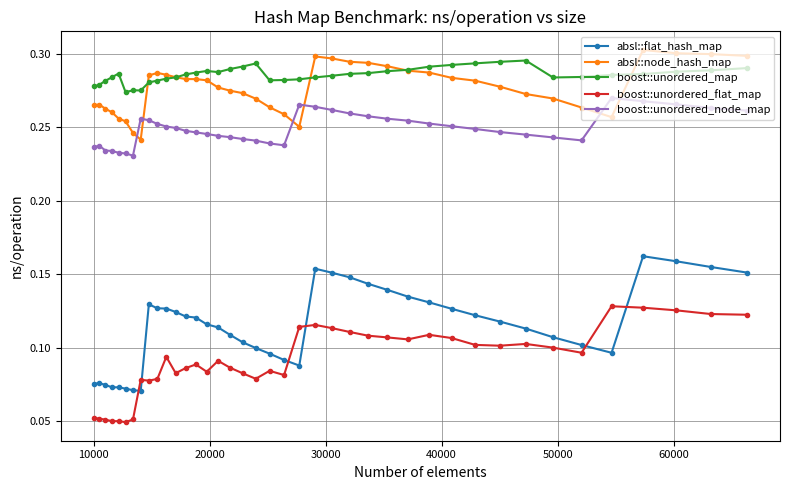

Count the absl::flat_hash_map values in the range 0 to 1.

40